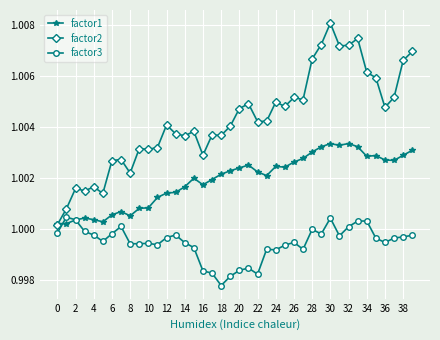

Rank the series by their maximum value, from lowest to highest.

factor3, factor1, factor2